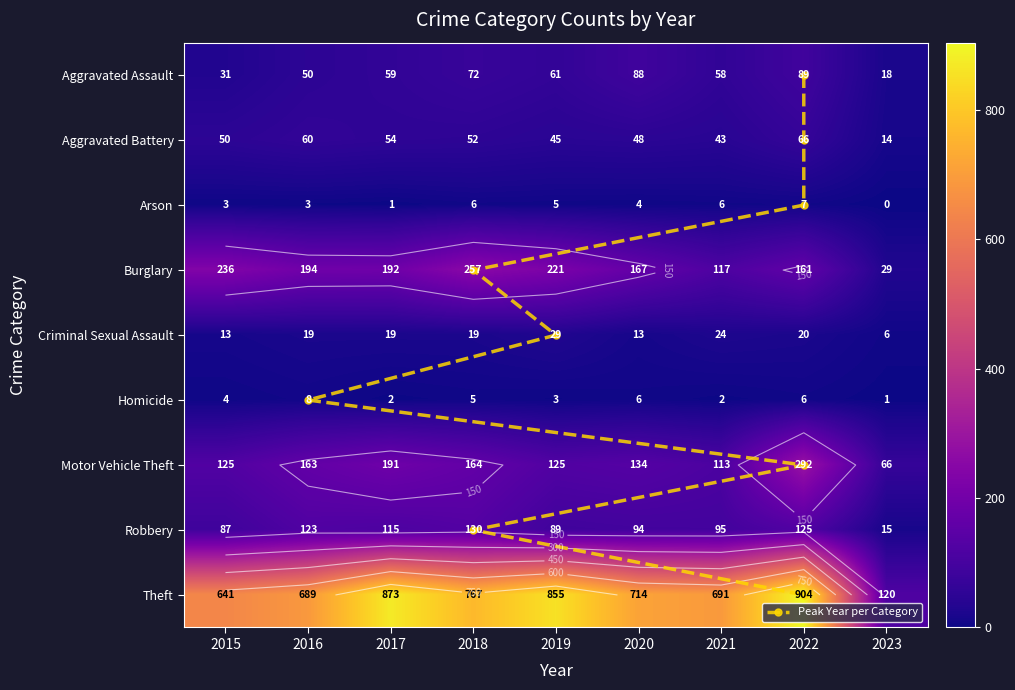

What is the difference between the Arson values at 2017 and 2018?

5